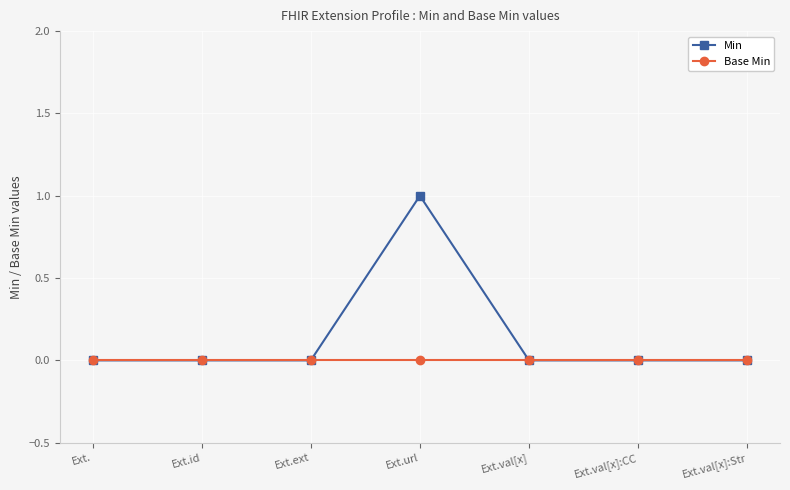

The Min series shows 0 at Ext.val[x]. True or false?

True